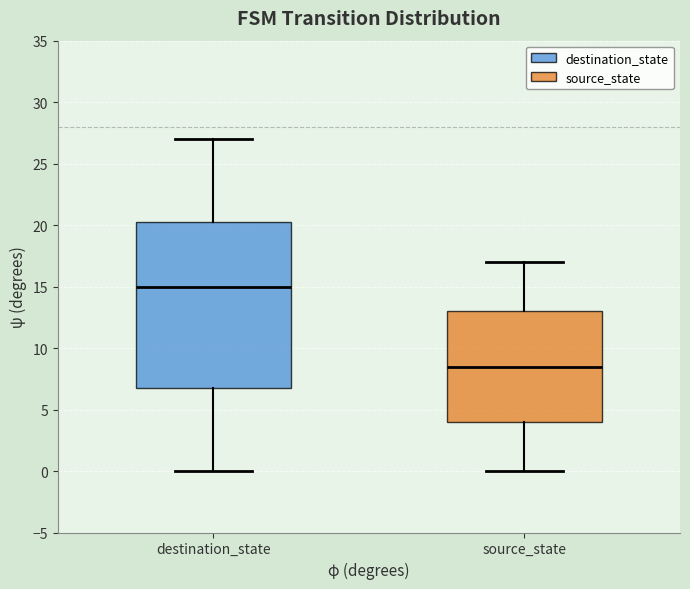

Reading left to right, transcribe this box plot: for each box, give where its median line is, the range the box spans, and where its two whiskers end, as read against the y-axis. The values are not printed on the chart, so give them approximately, as read against the axis.

destination_state: median 15.0, box 7.0 to 20.5, whiskers 0.0 to 27.0
source_state: median 8.5, box 4.0 to 13.0, whiskers 0.0 to 17.0